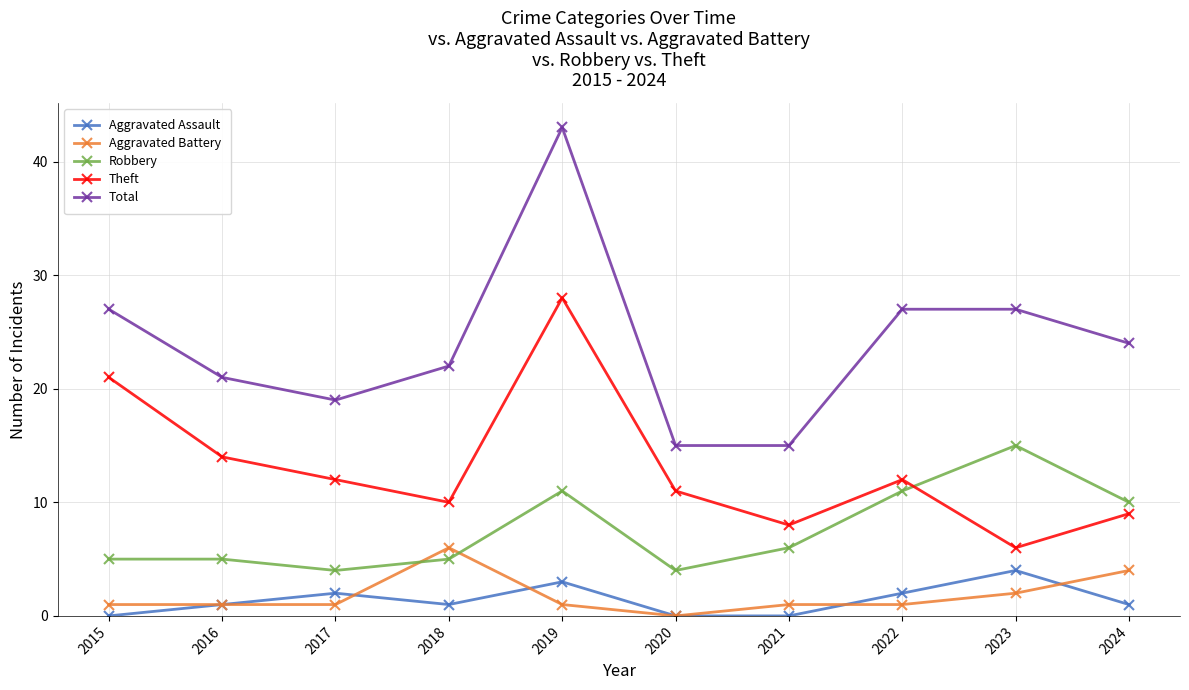

At which category is the sum across all series the highest?

2019